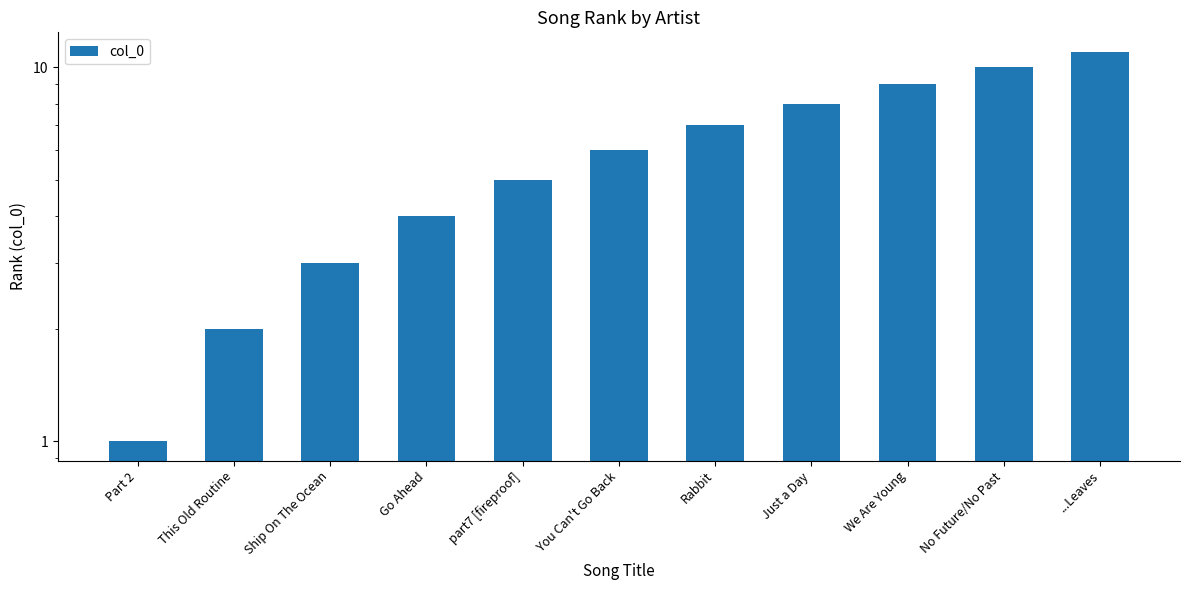

Which category has the highest value across all series?

...Leaves